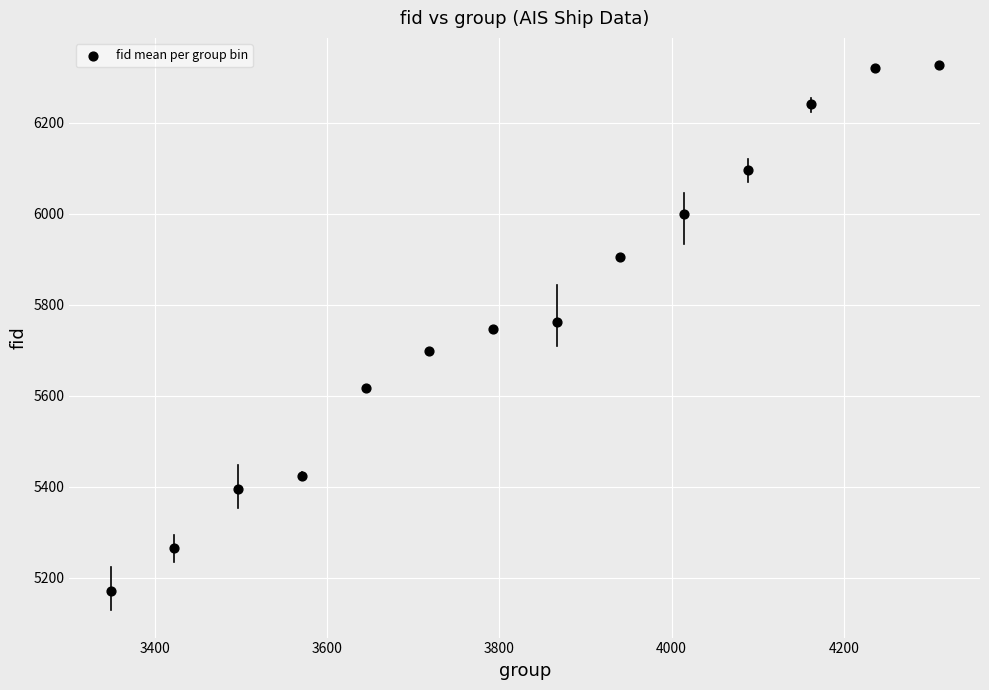

What is the range of X values (max minus min)?

961.1